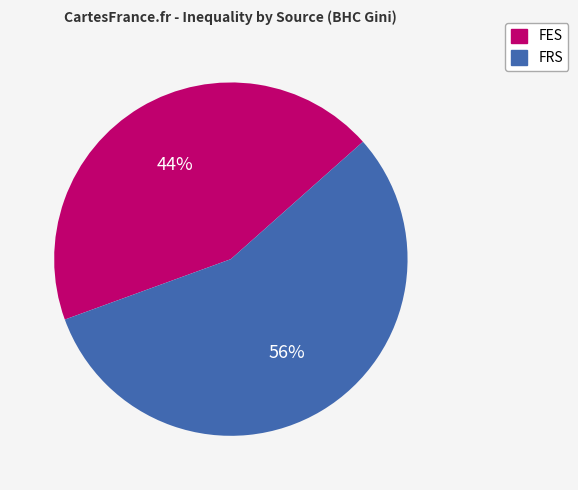

To the nearest percent, what is the combined percentage of FRS and FES?

100%